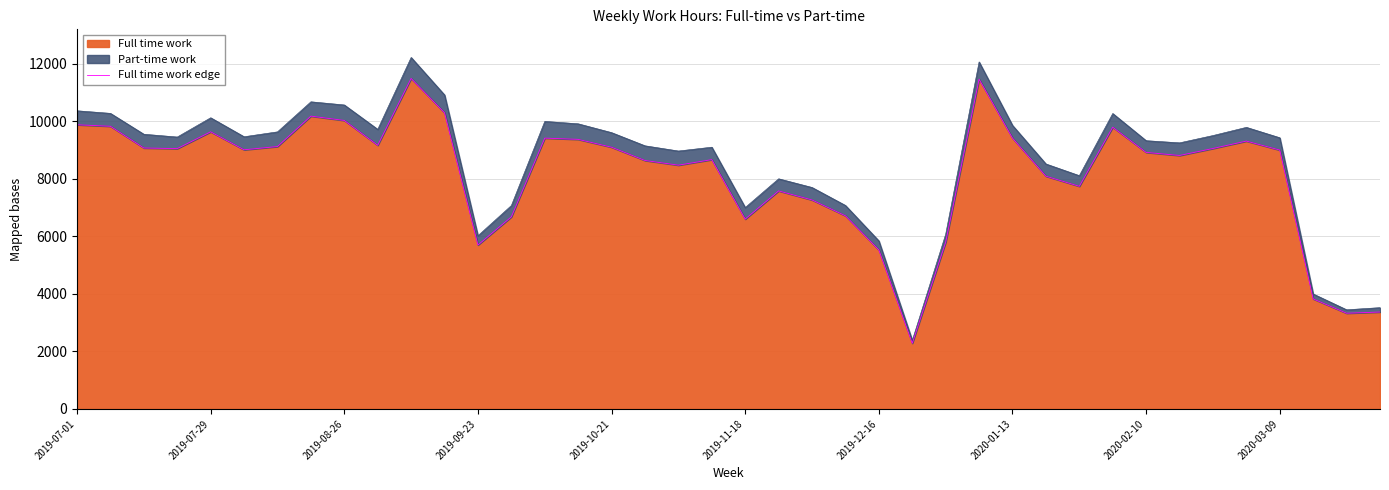

What is the difference between the maximum and minimum values?

9207